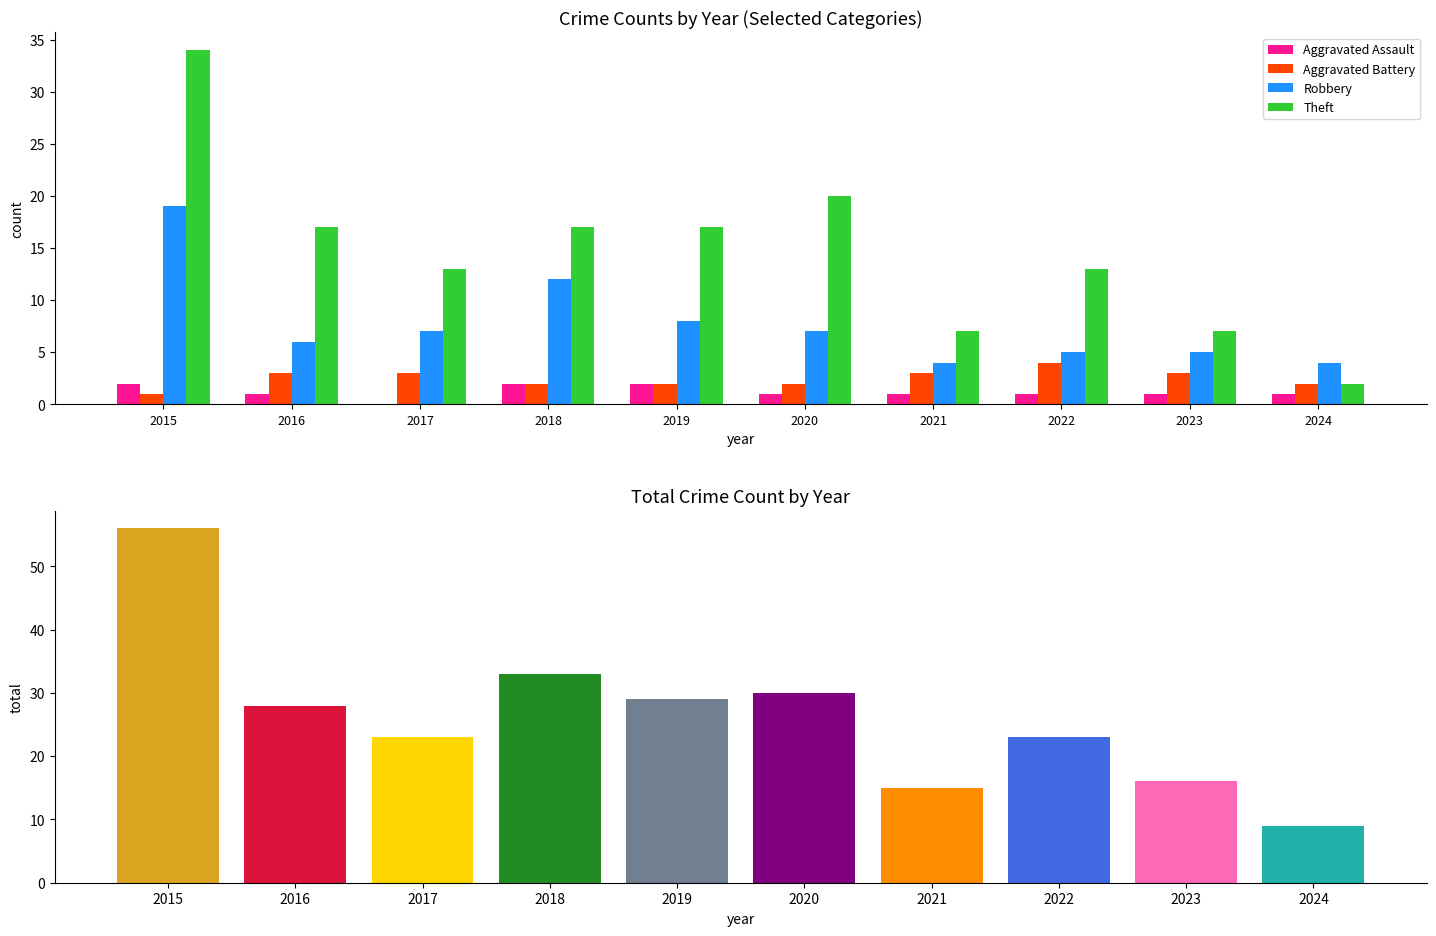

True or false: Aggravated Assault has a value of 1 at 2020.

True